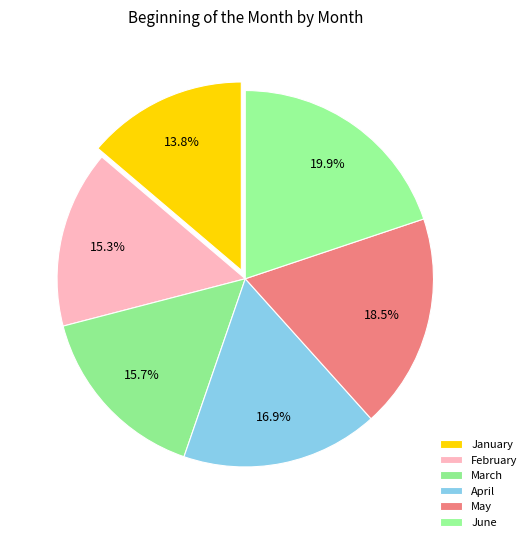

To the nearest percent, what percentage of the pie is January?

14%